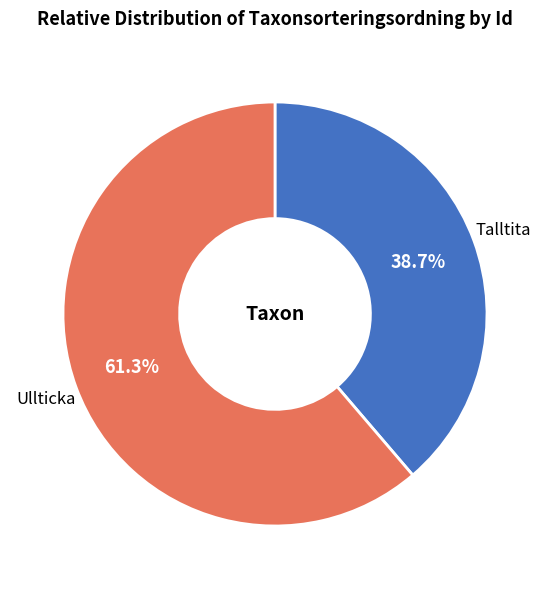

Which has a higher value, Ullticka or Talltita?

Ullticka